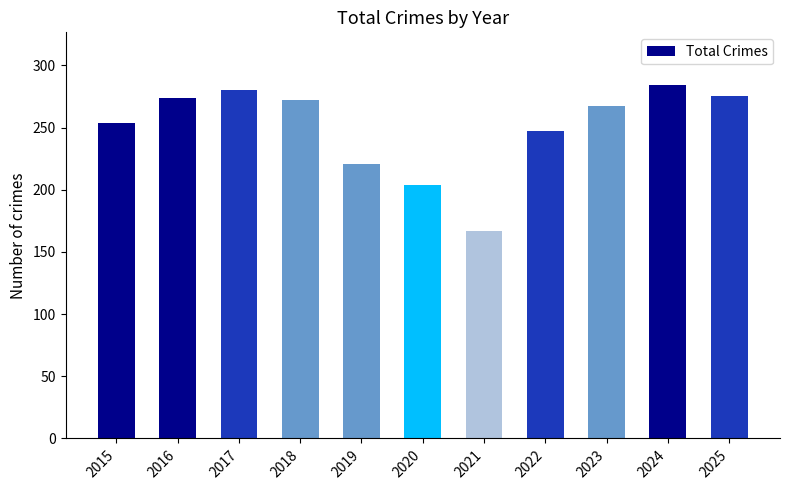

What is the difference between the maximum and minimum values?

117